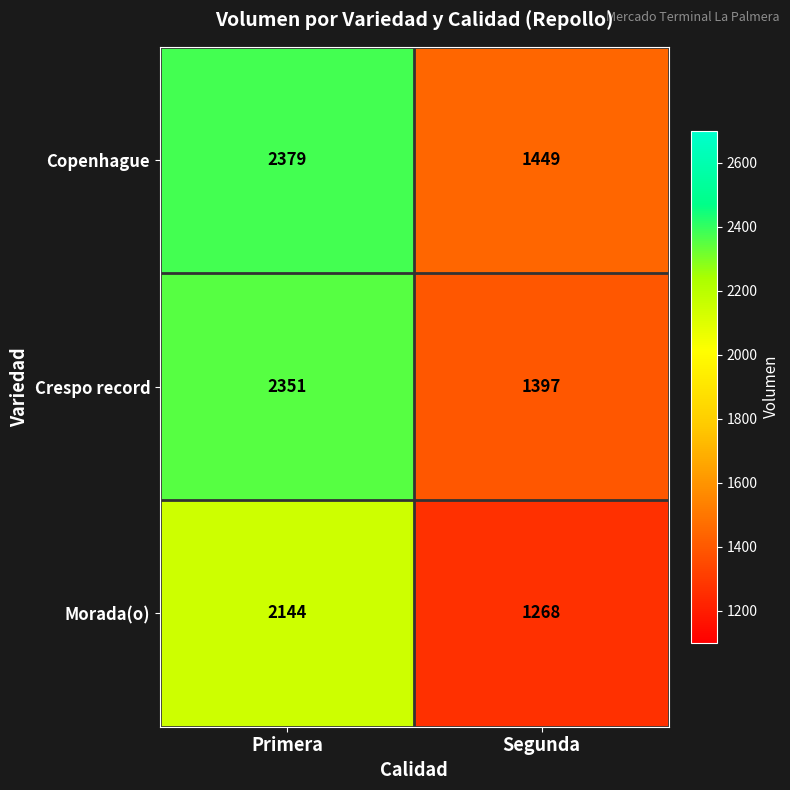

Reading left to right, transcribe all the data shown in this chart.

Copenhague: Primera=2379	Segunda=1449
Crespo record: Primera=2351	Segunda=1397
Morada(o): Primera=2144	Segunda=1268